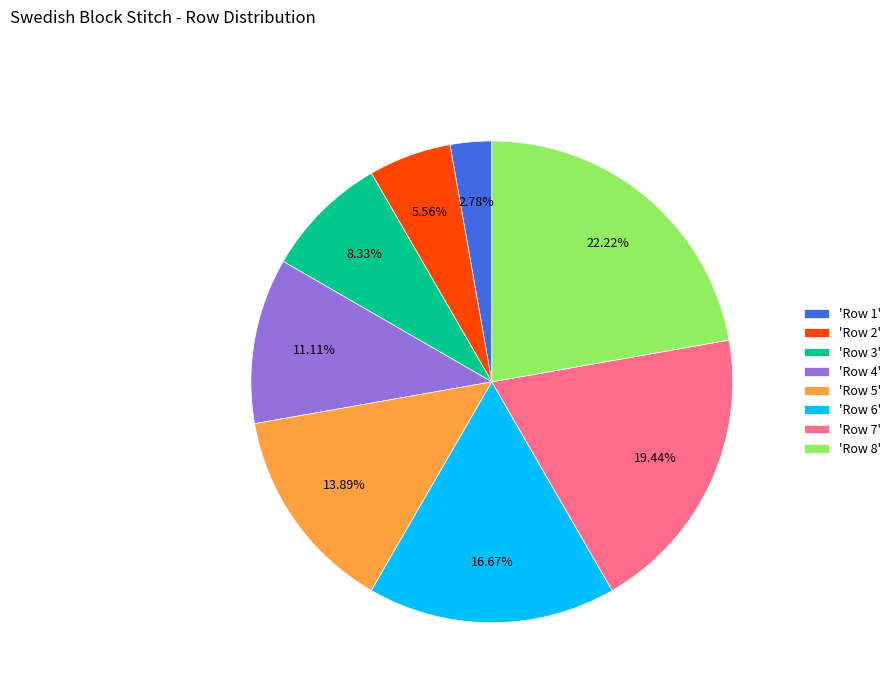

Which category has the smallest portion of the pie?

'Row 1'